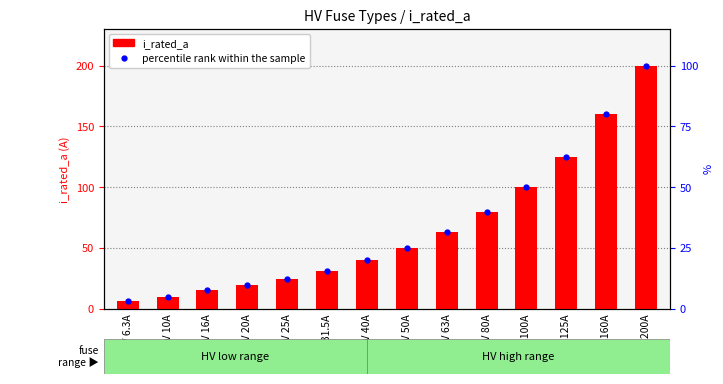

What is the label of the 10th bar from the left?

HV 80A